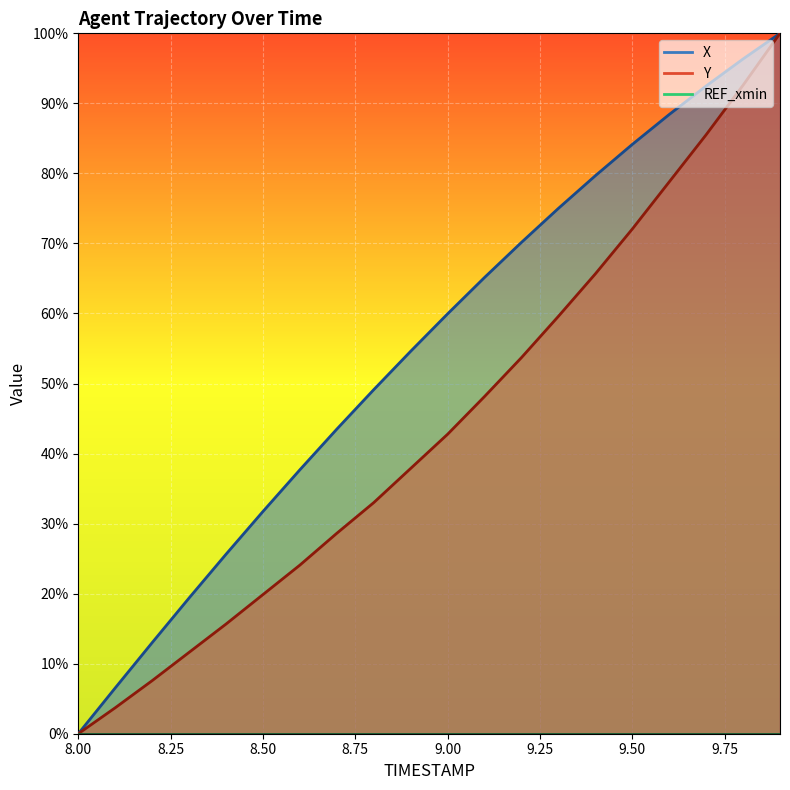

The value of X at 8.3 is 28.1. True or false?

False